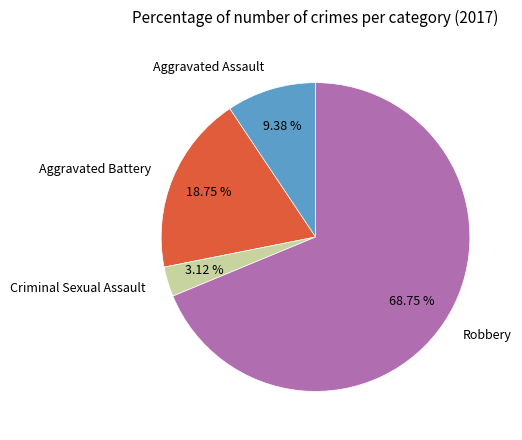

Which slice represents more than half of the pie?

Robbery